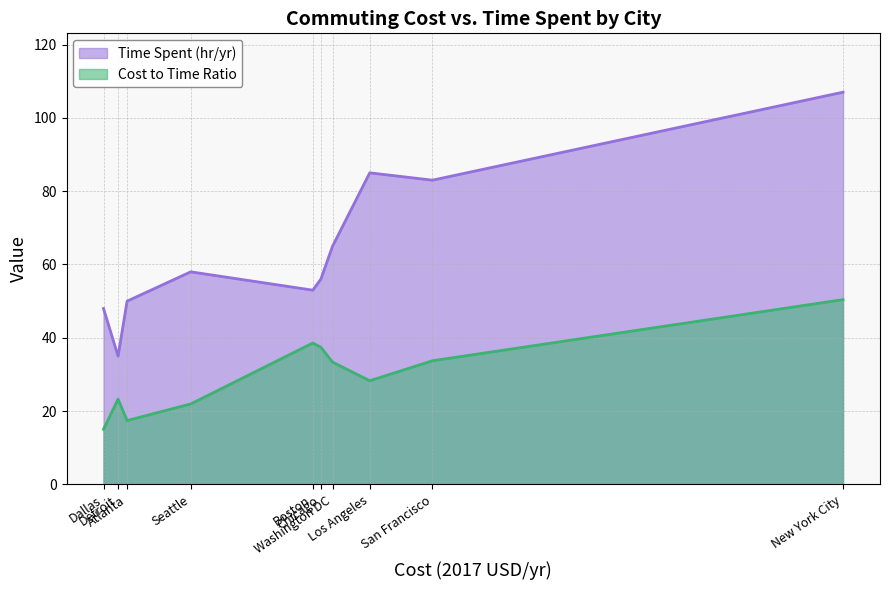

What is the total value across all series at Washington DC?

98.4